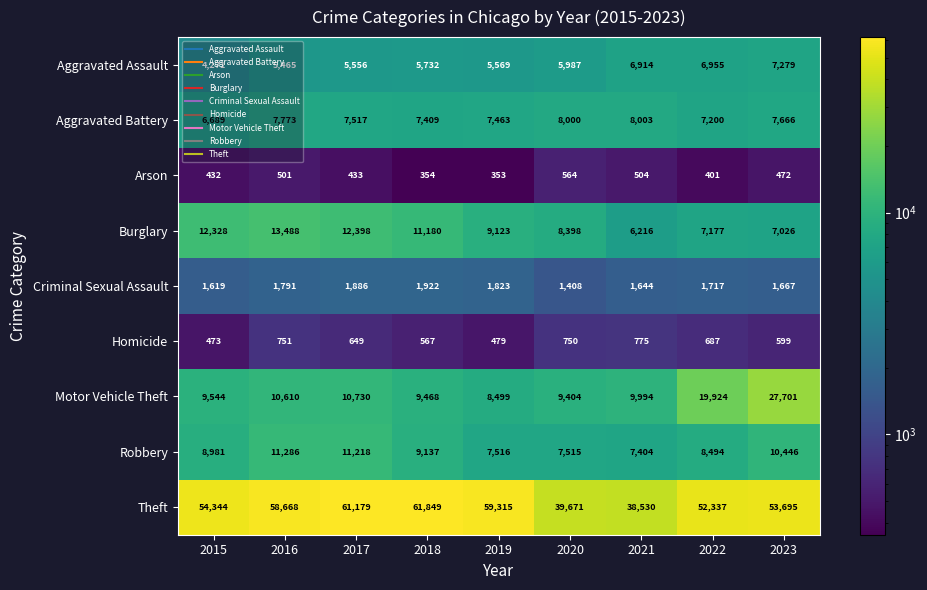

What is the difference between the Aggravated Battery values at 2022 and 2019?

263